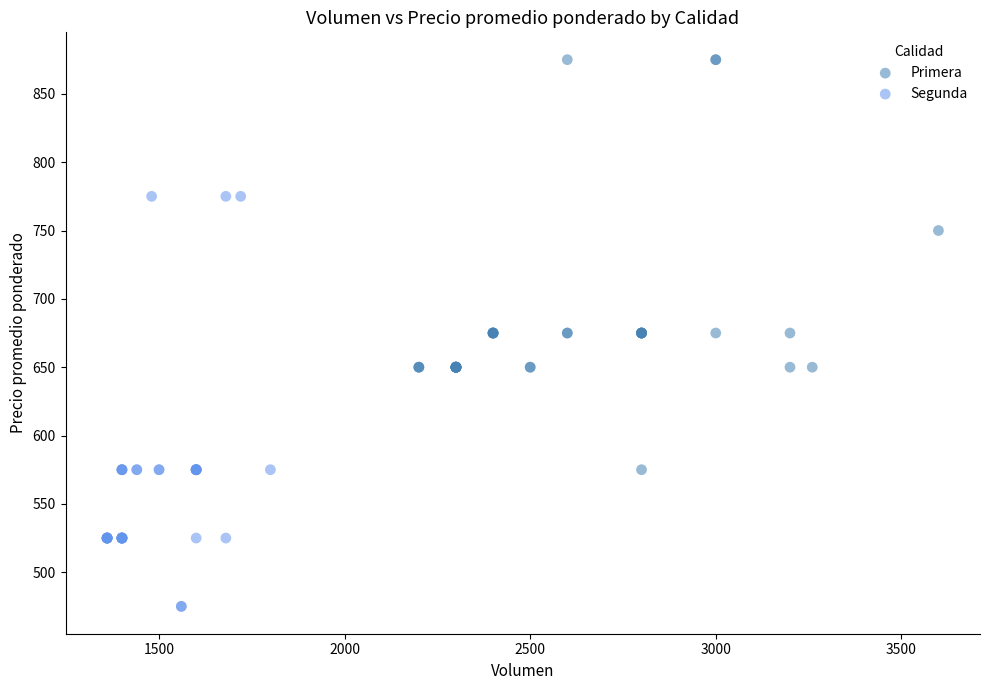

Which series contains the highest Y value?

Primera